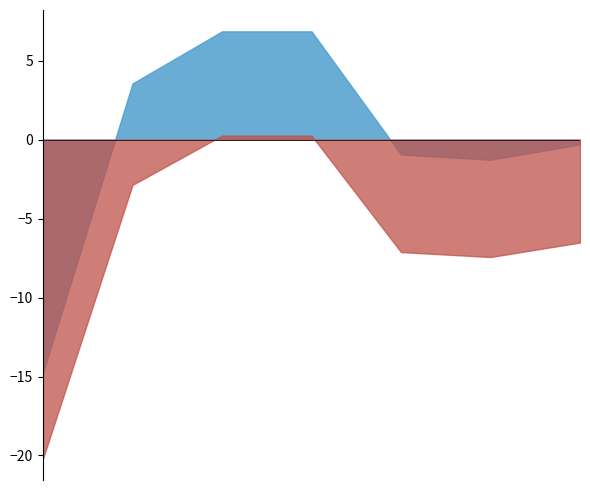

What is the smallest value displayed?

-20.2